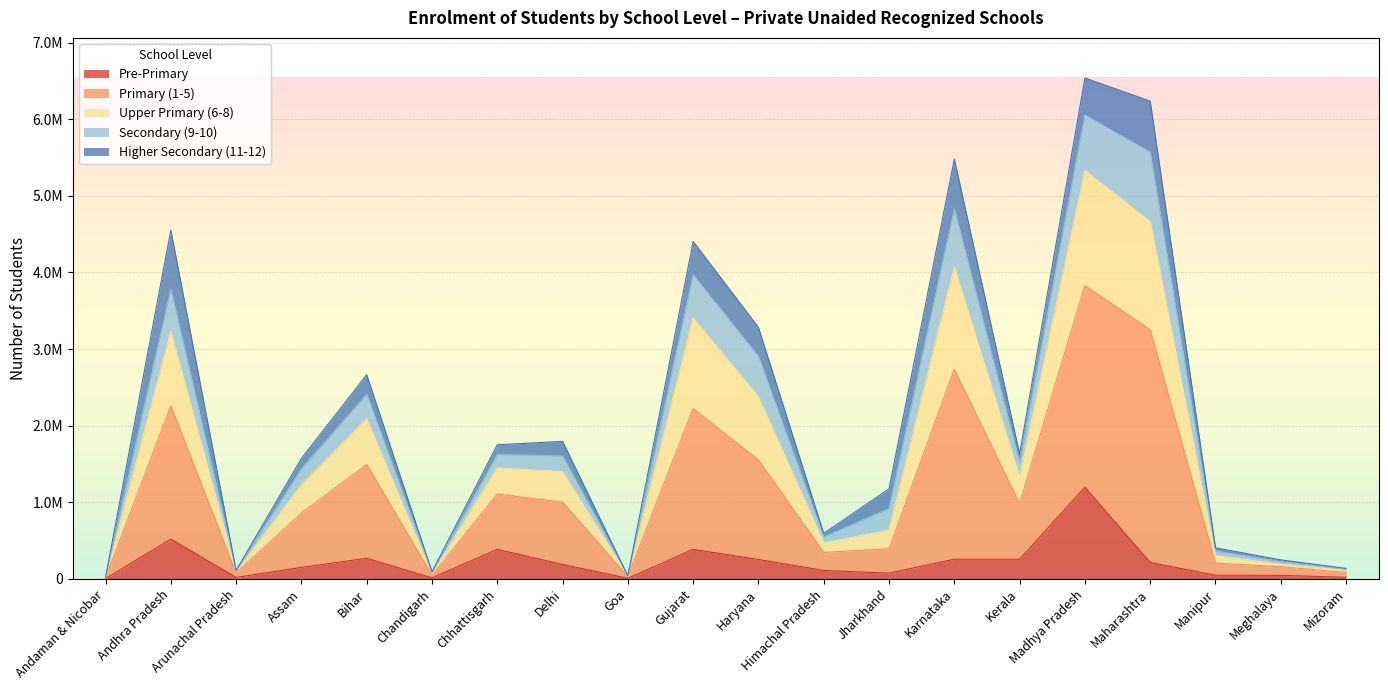

Where does the Pre-Primary series first go above 189378?

Andhra Pradesh